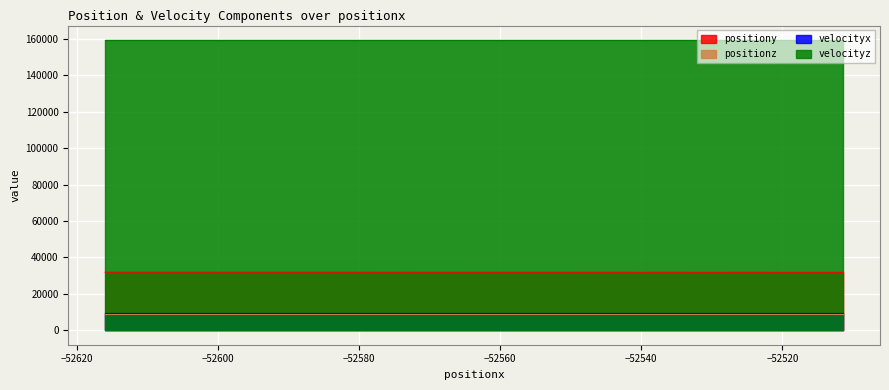

Which series has the largest total across all categories?

velocityz